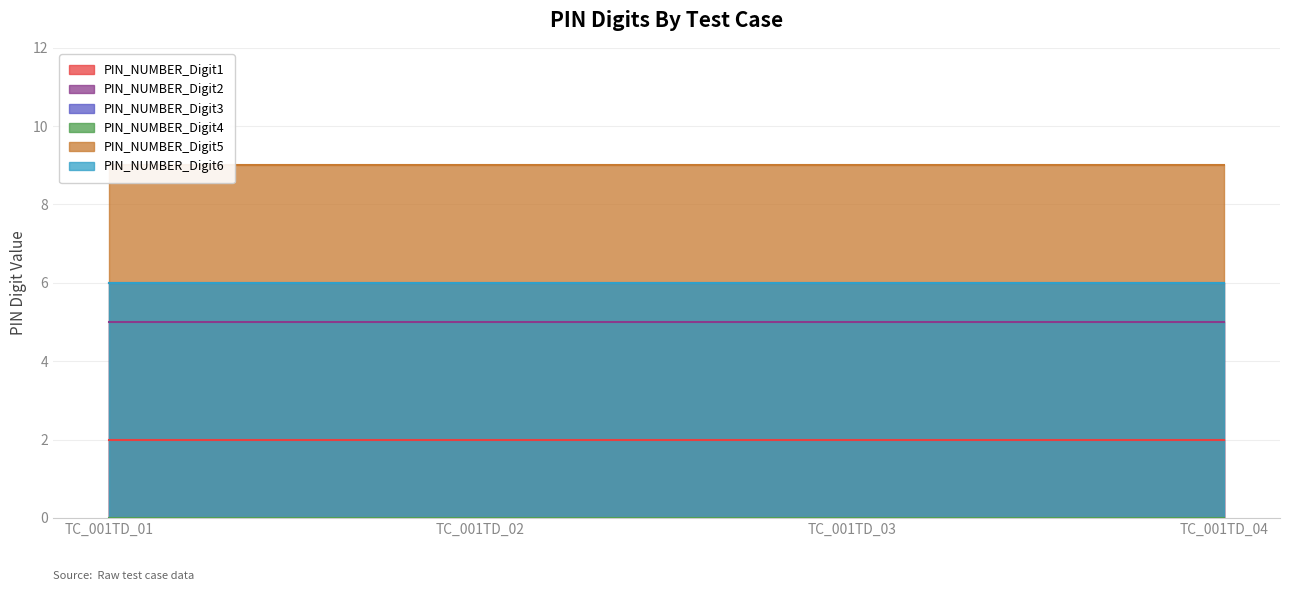

True or false: PIN_NUMBER_Digit1 has more than 1 interior local peaks.

False